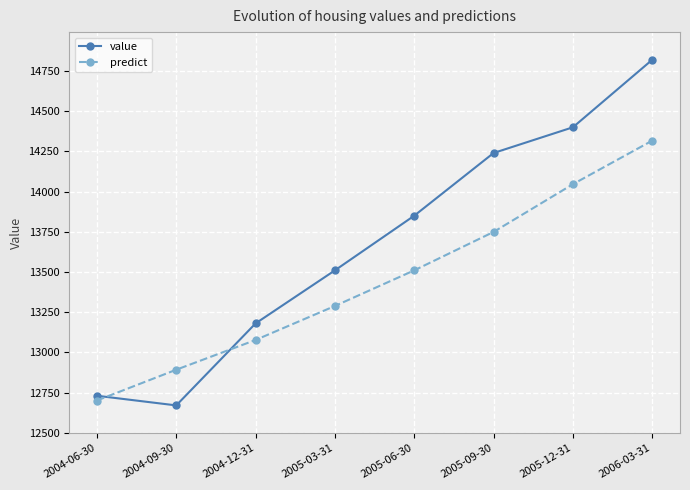

Which series has the widest spread of values?

value